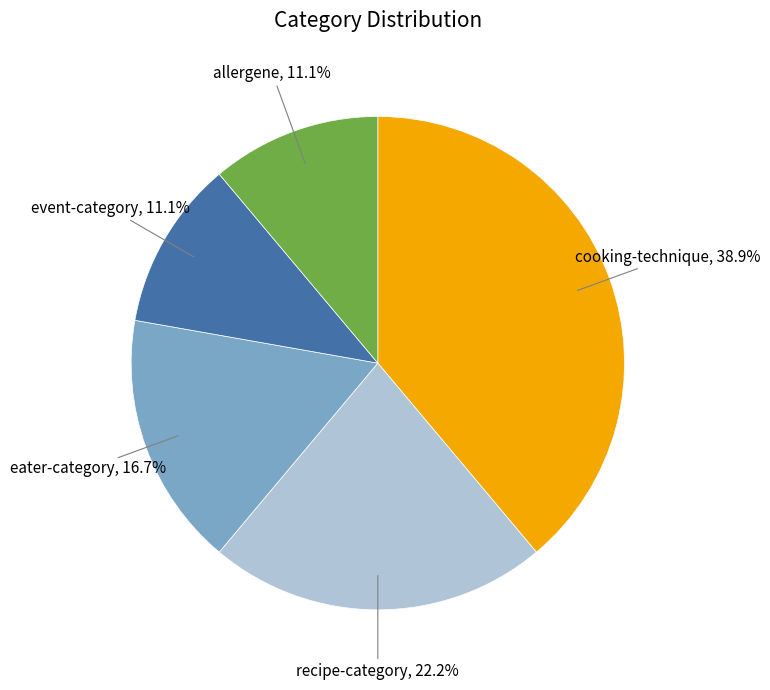

Which slice is the largest?

cooking-technique